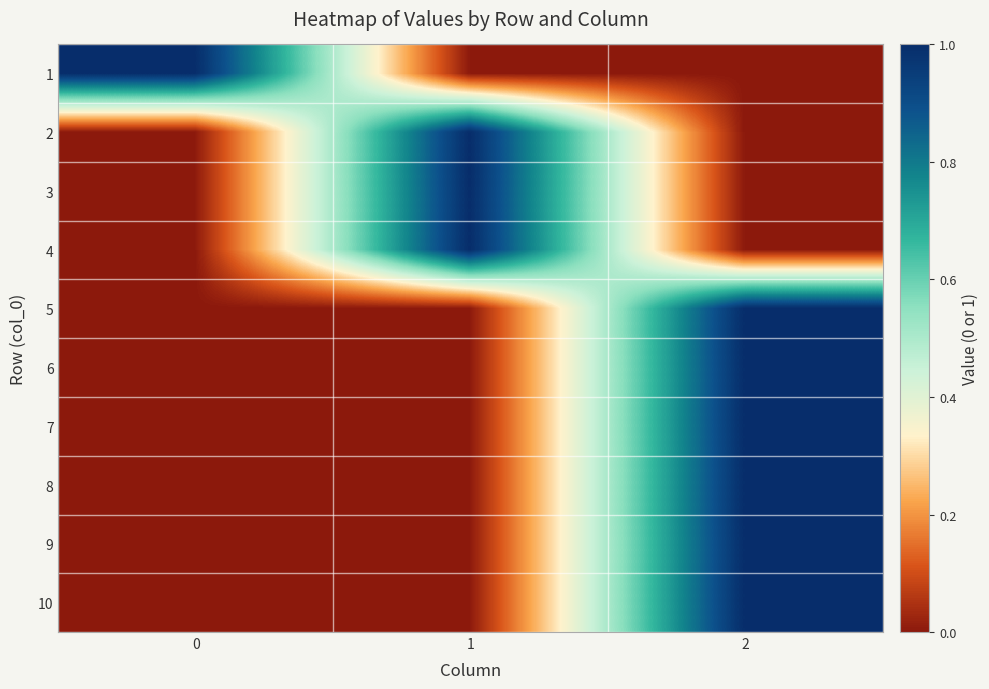

Reading left to right, transcribe all the data shown in this chart.

1: 0=1	1=0	2=0
2: 0=0	1=1	2=0
3: 0=0	1=1	2=0
4: 0=0	1=1	2=0
5: 0=0	1=0	2=1
6: 0=0	1=0	2=1
7: 0=0	1=0	2=1
8: 0=0	1=0	2=1
9: 0=0	1=0	2=1
10: 0=0	1=0	2=1